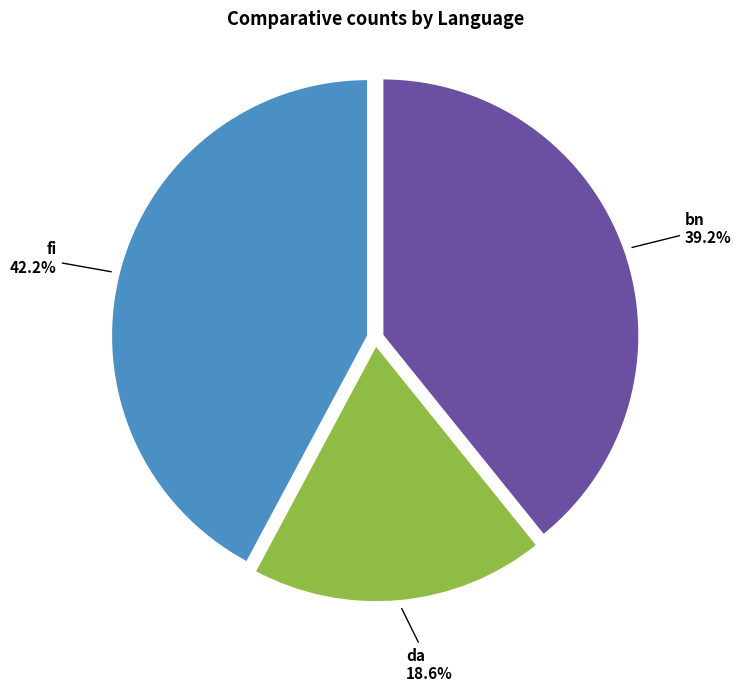

Rank the categories by value from lowest to highest.

da, bn, fi